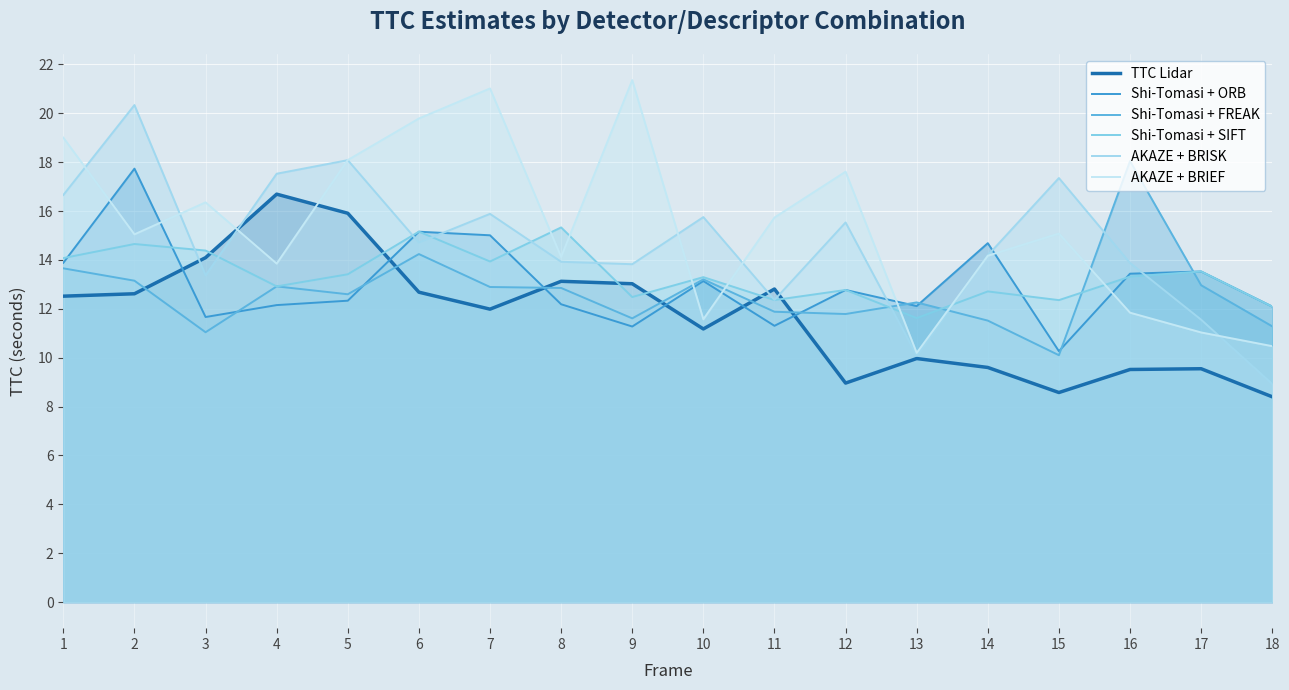

What is the difference between the maximum and minimum values in the Shi-Tomasi + ORB series?

7.5